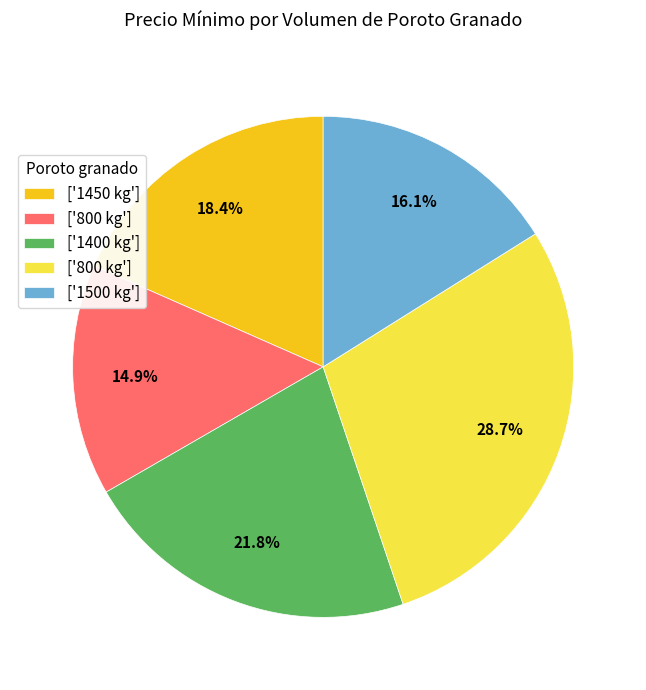

Is there a majority slice in this chart?

No